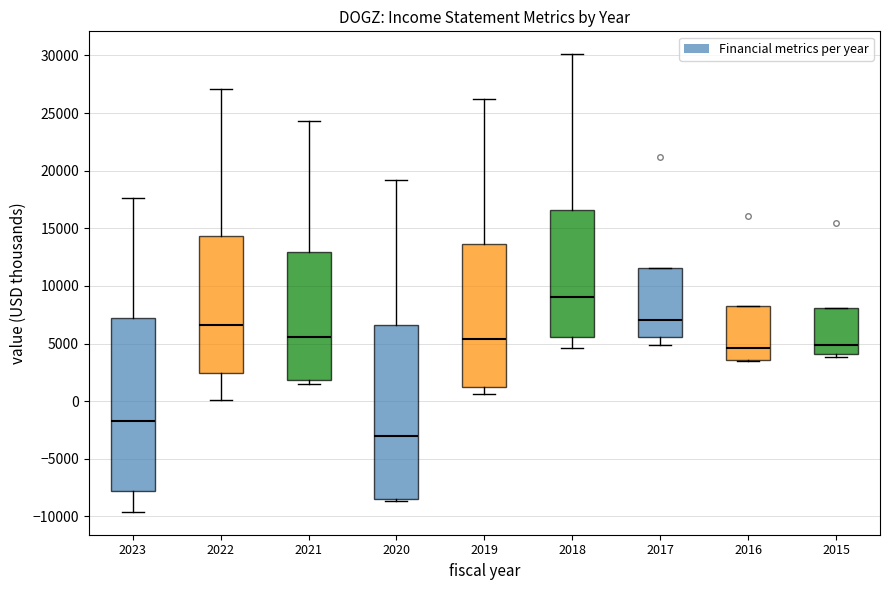

Reading left to right, transcribe this box plot: for each box, give where its median line is, the range the box spans, and where its two whiskers end, as read against the y-axis. The values are not printed on the chart, so give them approximately, as read against the axis.

2023: median -1500, box -8000 to 7000, whiskers -9500 to 17500
2022: median 6500, box 2500 to 14500, whiskers 0 to 27000
2021: median 5500, box 2000 to 13000, whiskers 1500 to 24500
2020: median -3000, box -8500 to 6500, whiskers -8500 (just below the box's lower edge) to 19000
2019: median 5500, box 1000 to 13500, whiskers 500 to 26000
2018: median 9000, box 5500 to 16500, whiskers 4500 to 30000
2017: median 7000, box 5500 to 11500, whiskers 5000 to 11500
2016: median 4500, box 3500 to 8000, whiskers 3500 to 8000
2015: median 5000, box 4000 to 8000, whiskers 4000 (just below the box's lower edge) to 8000